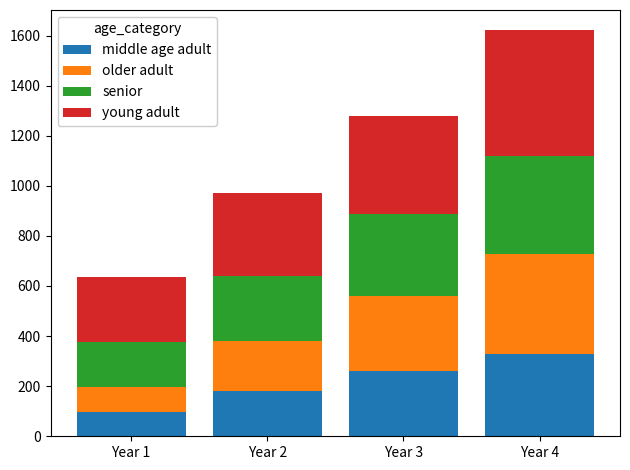

Rank the categories by middle age adult value from highest to lowest.

Year 4, Year 3, Year 2, Year 1